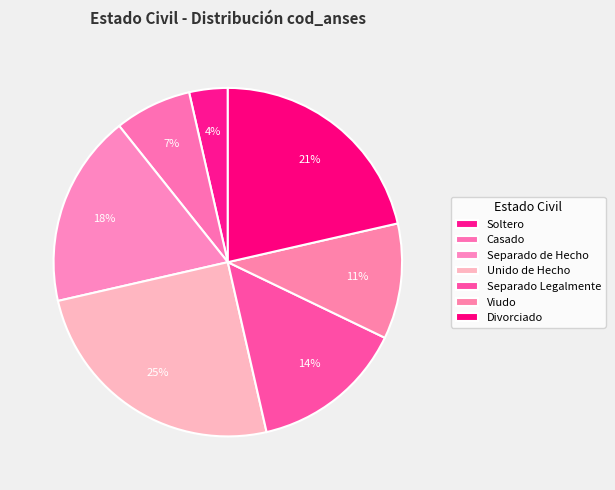

What percentage is NOT represented by Viudo?

89.3%